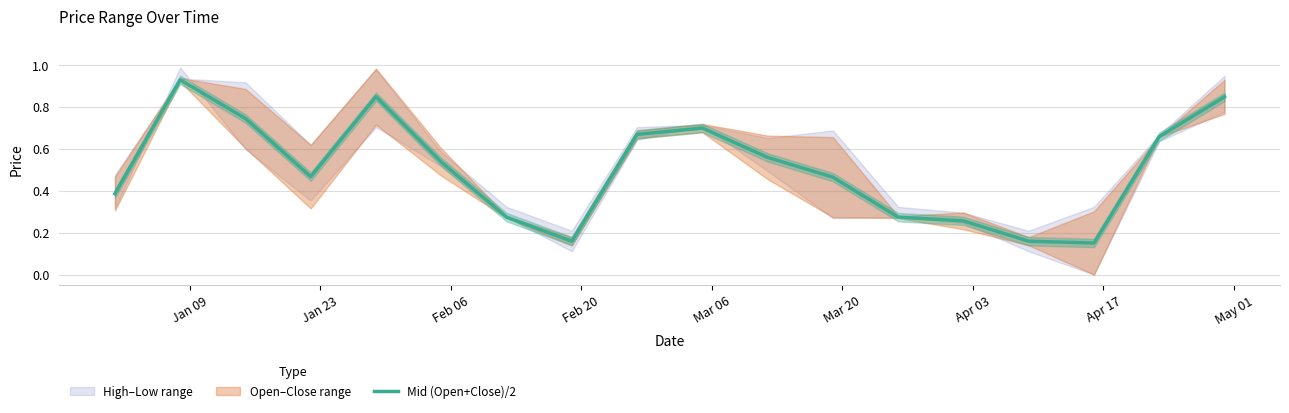

The value at 15 is 0.3. True or false?

False